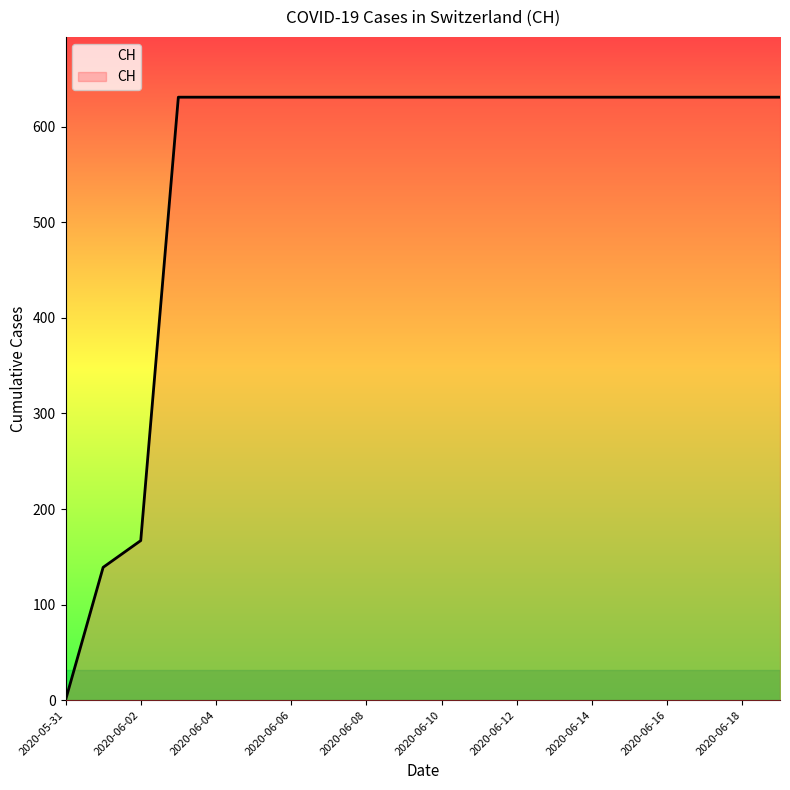

Reading right to left, list all the values displayed in this chart.

631	631	631	631	631	631	631	631	631	631	631	631	631	631	631	631	631	167	139	0